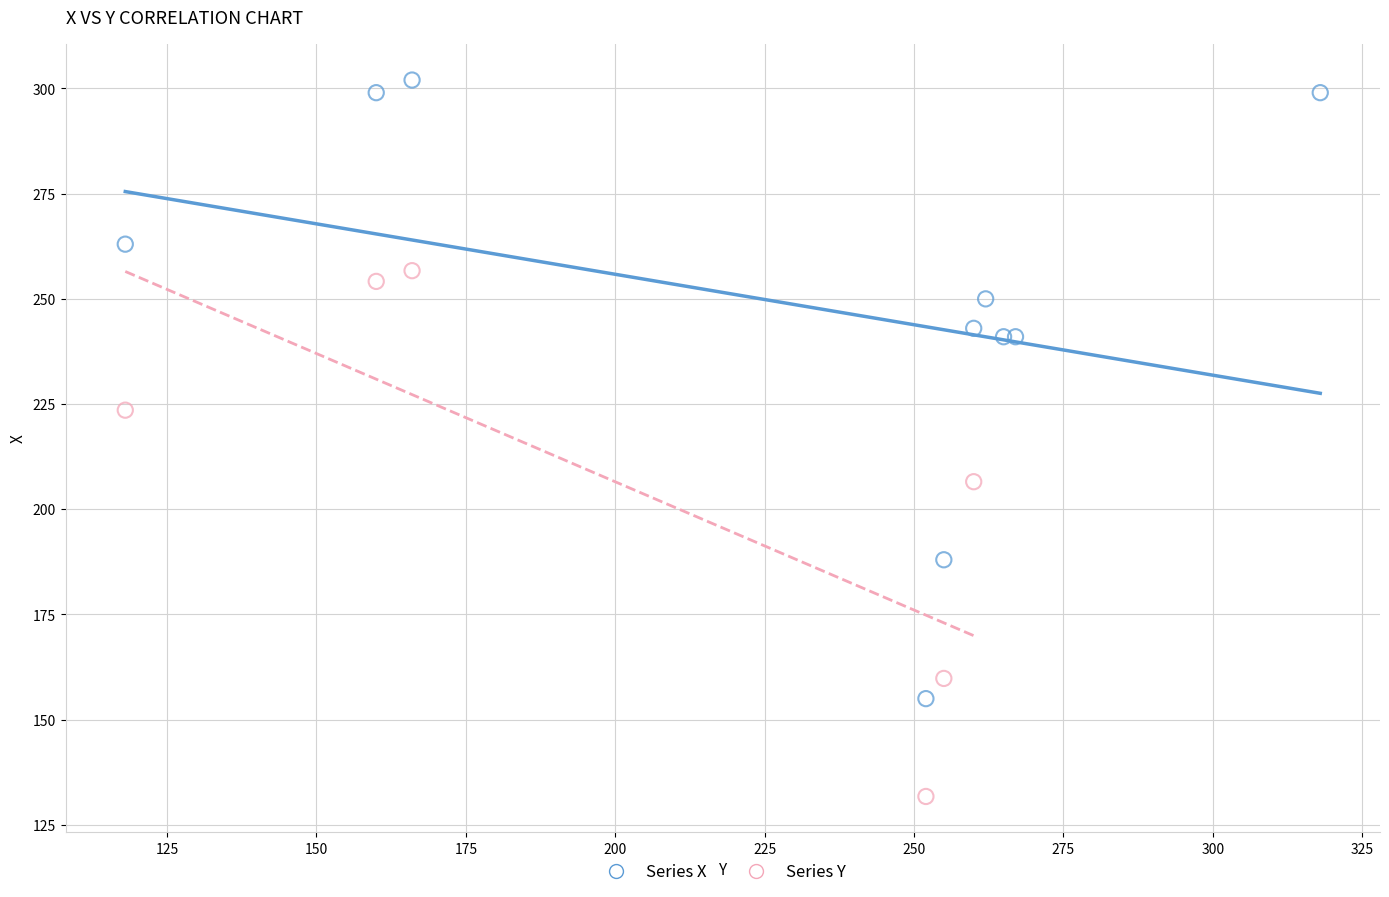

Which series reaches the maximum Y coordinate?

Series X